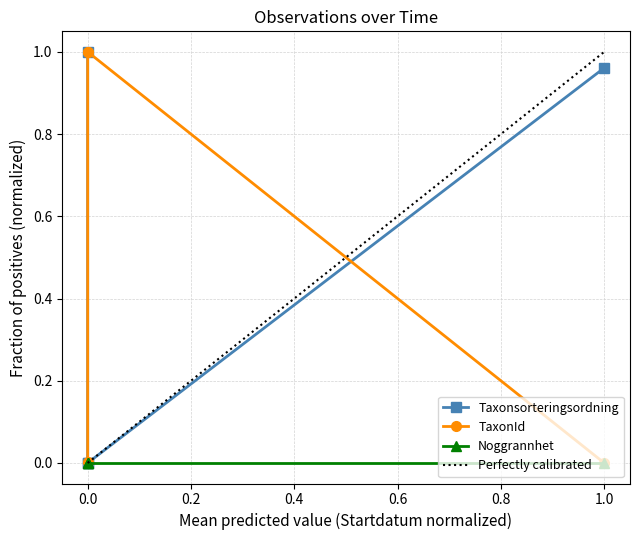

How many intersections are there between TaxonId and Taxonsorteringsordning?

2